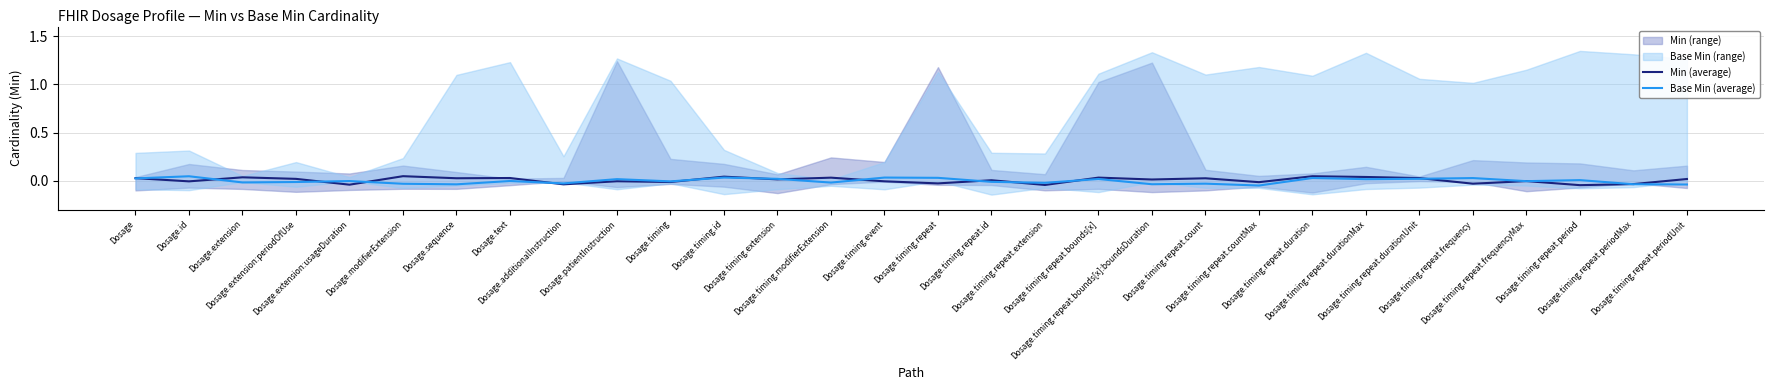

What is the label of the 10th point from the left?

Dosage.patientInstruction